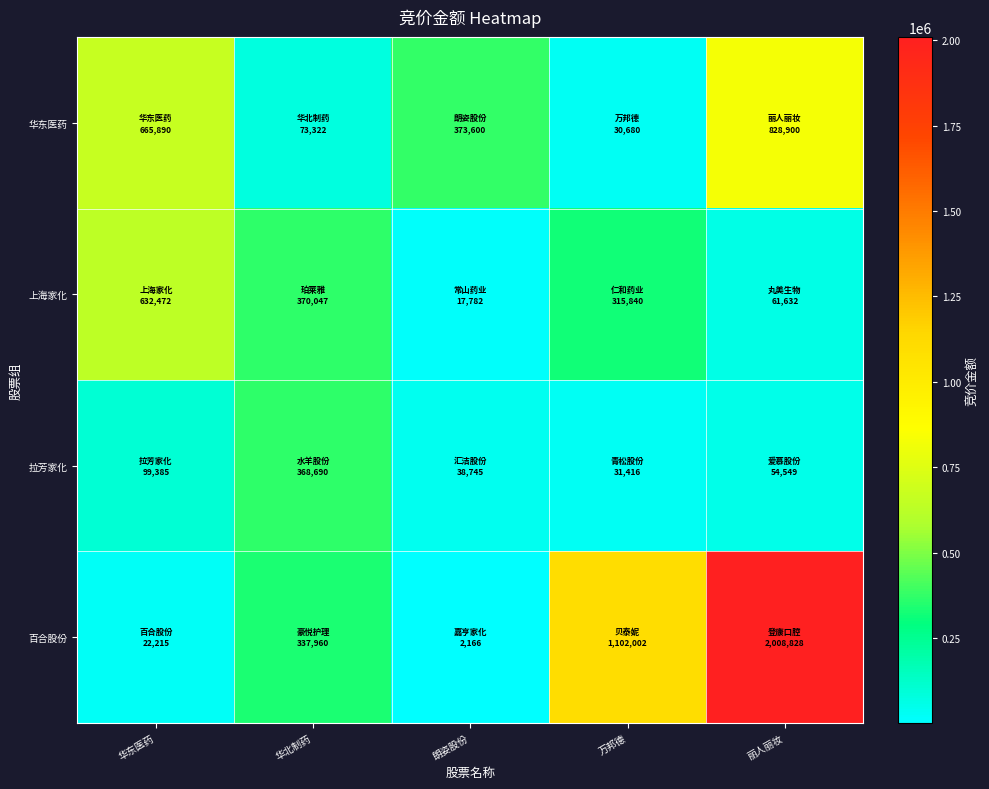

Between 华东医药 and 华北制药, which series saw the biggest shift?

华东医药